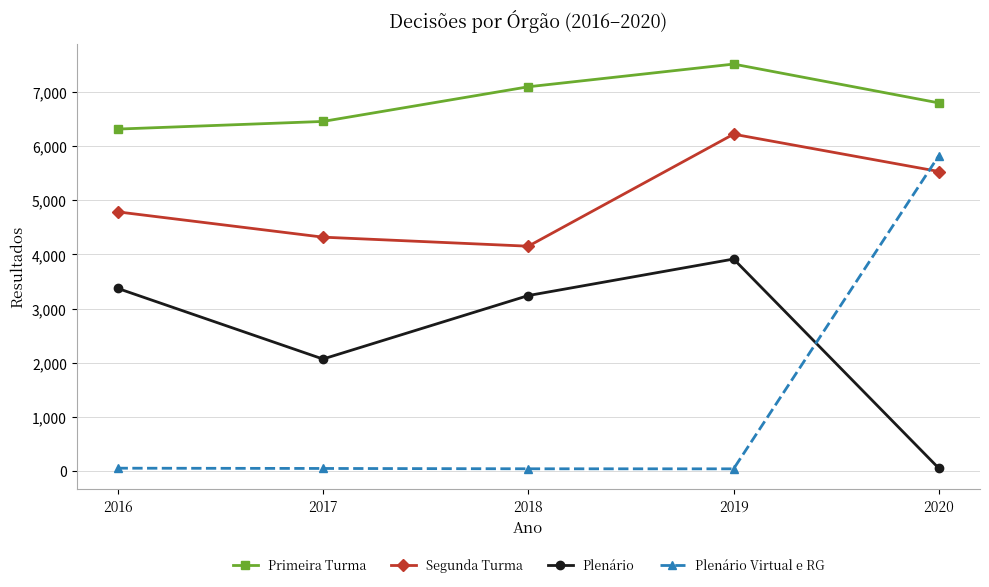

At which category does Plenário reach its first local valley?

2017